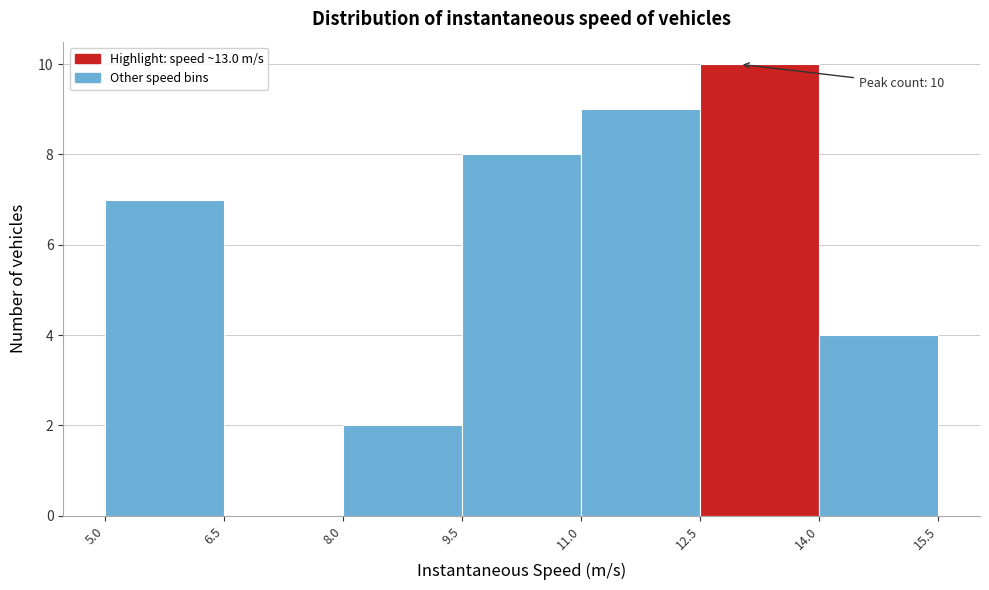

Which range on the x-axis has the tallest bar?

12.5 to 14.0